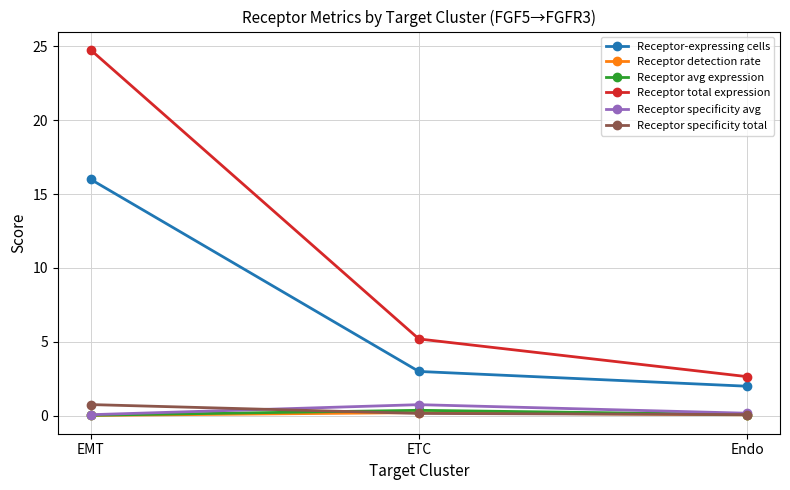

What is the label of the 2nd point from the right?

ETC